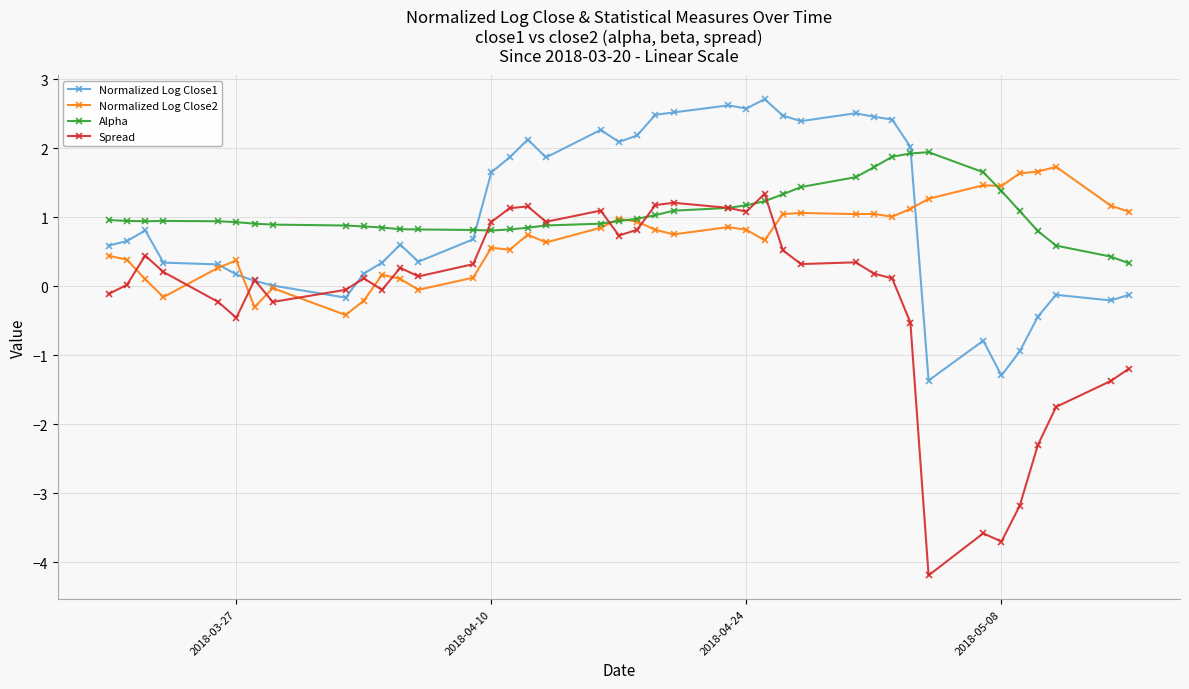

What is the value of the Normalized Log Close1 point at the 29th from the left?

2.5